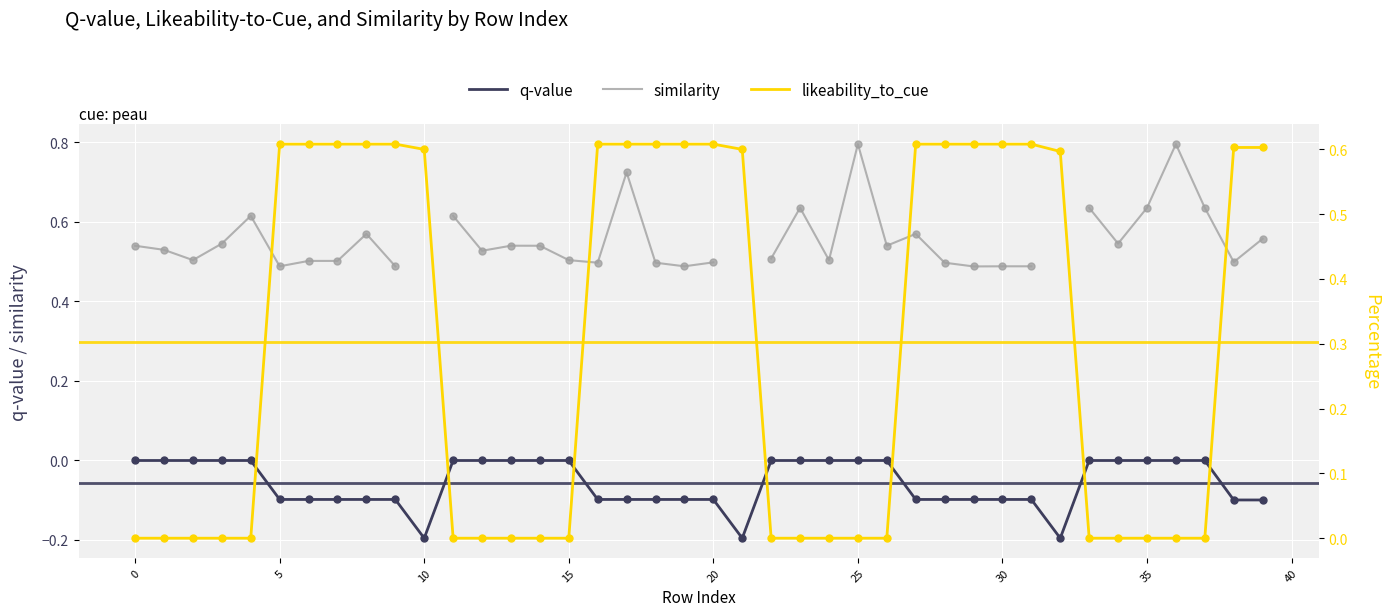

What are all the series names shown in the legend?

q-value, similarity, likeability_to_cue